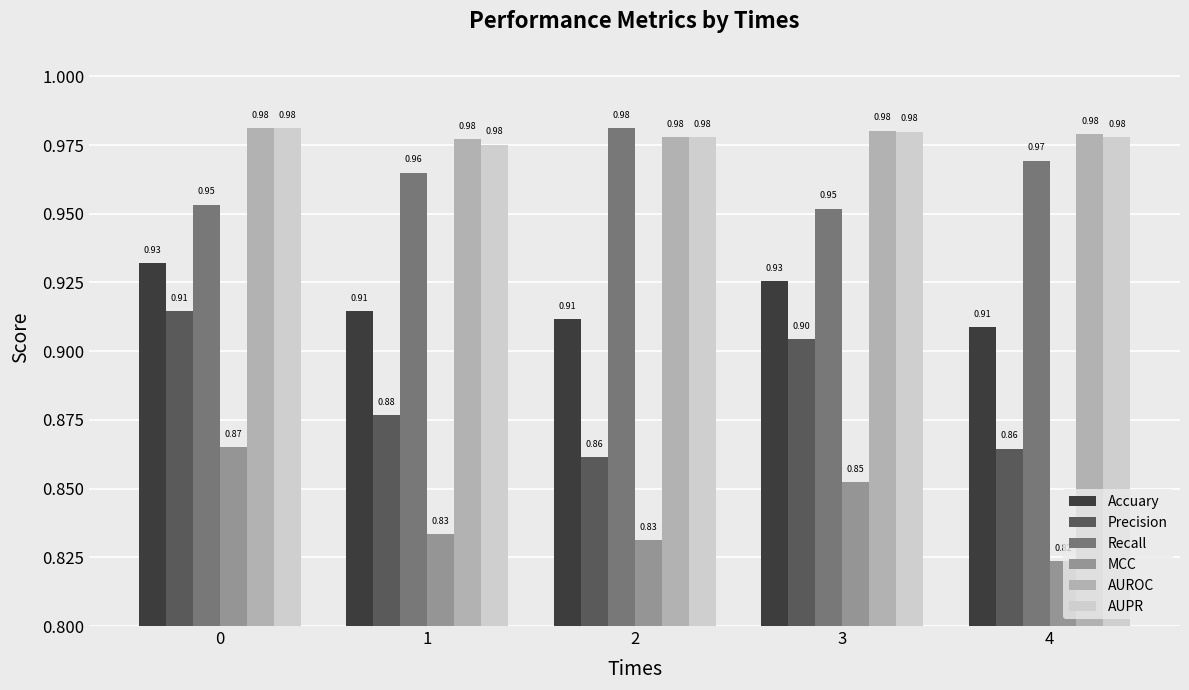

What is the sum of all AUROC values?

4.9